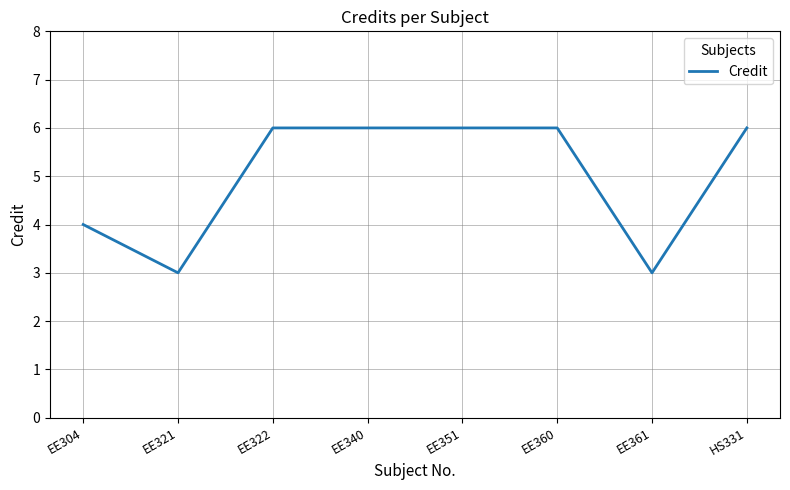

What is the greatest value displayed?

6